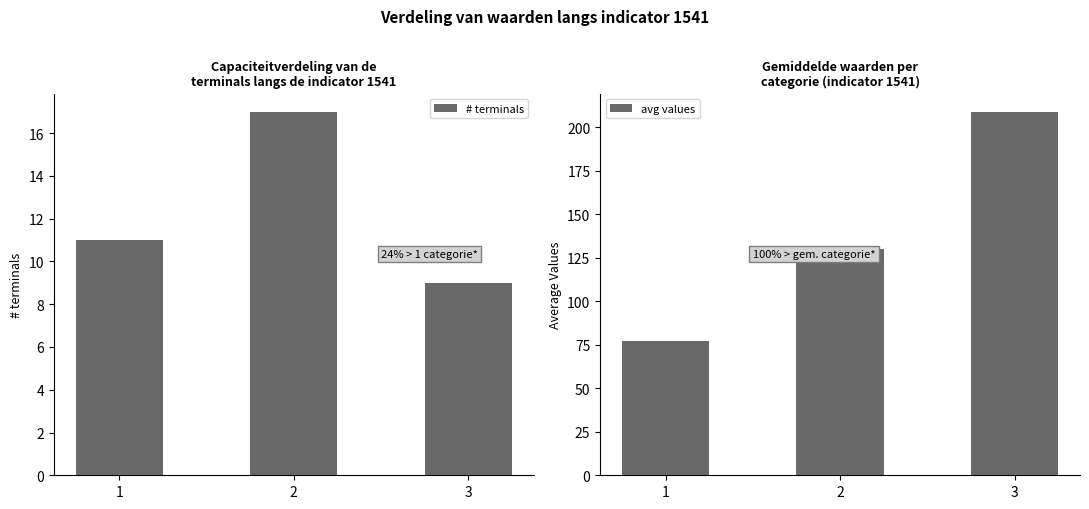

What is the difference between the second highest and minimum values in the avg values series?

53